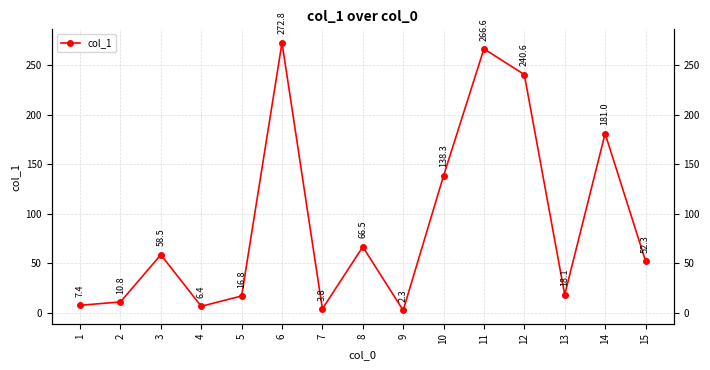

What is the maximum value shown in the chart?

272.8